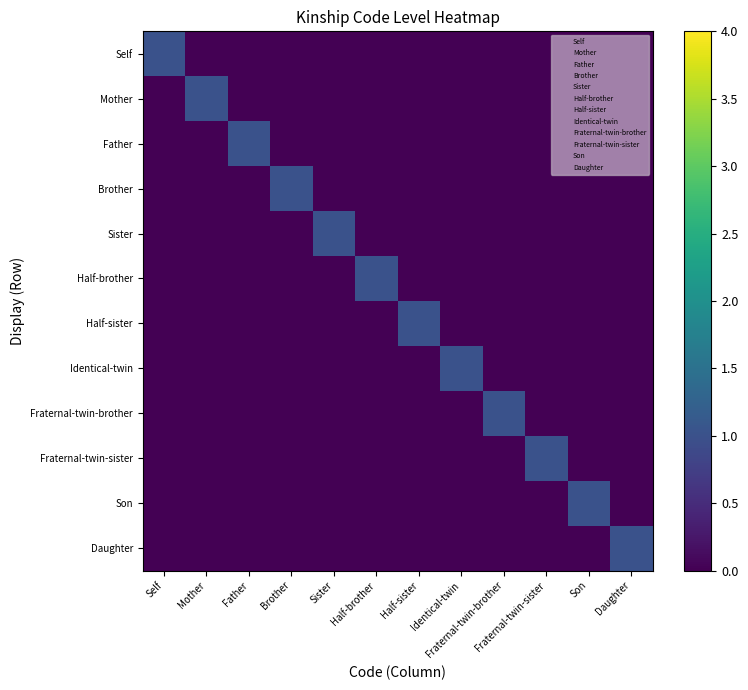

What is the total value across all series at Father?

1